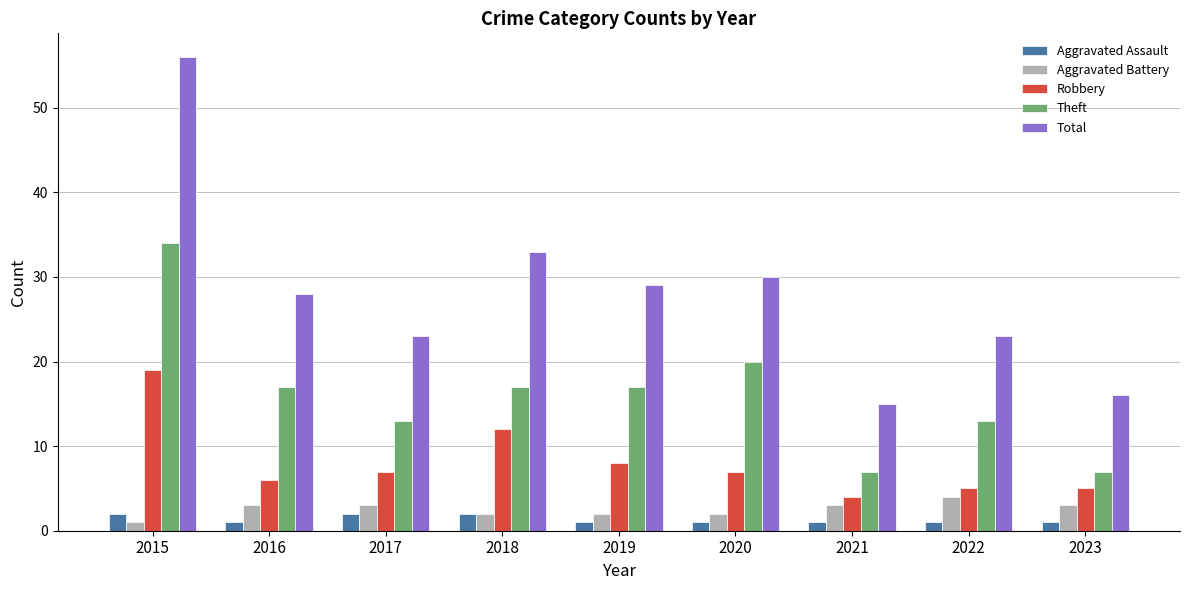

Rank the series at 2016 from lowest to highest value.

Aggravated Assault, Aggravated Battery, Robbery, Theft, Total